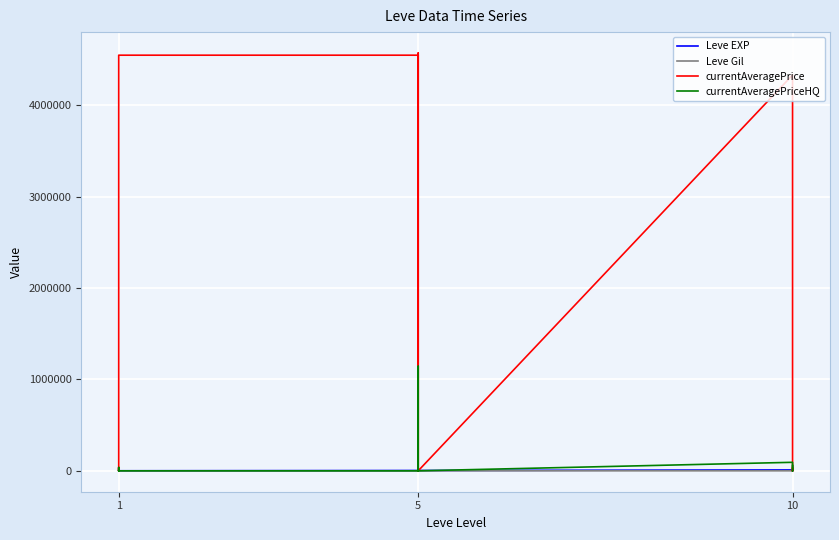

What value does the Leve Gil series have at 5?

169.0